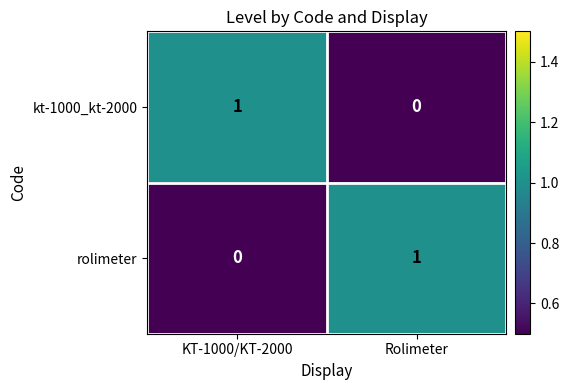

What is the greatest value displayed?

1